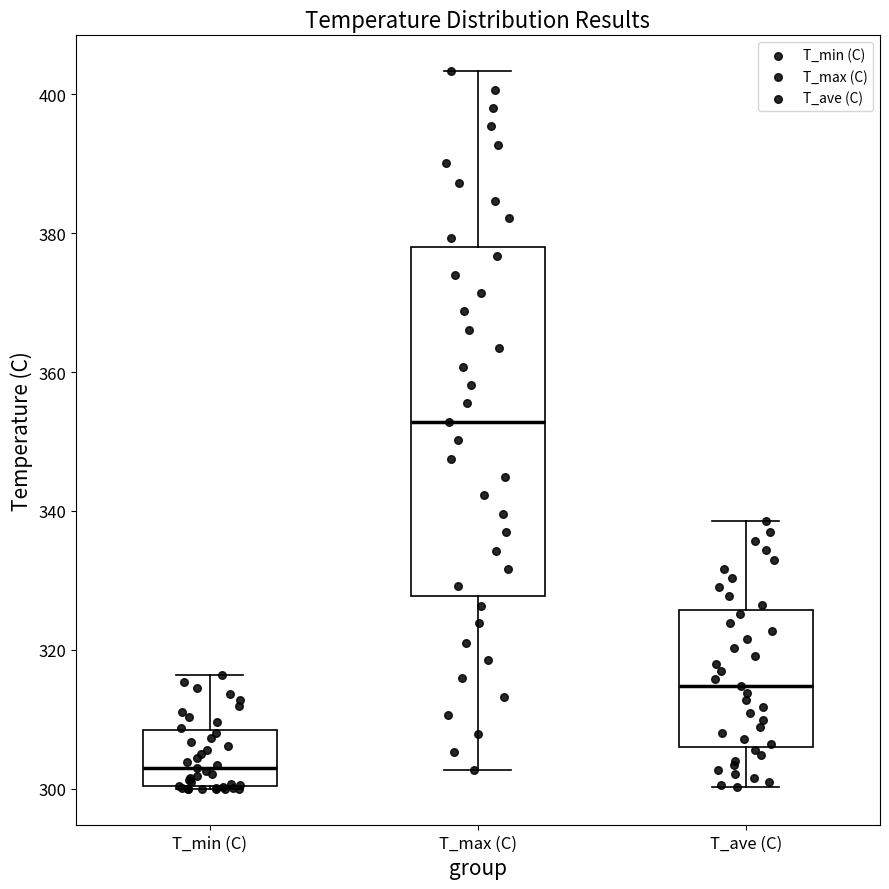

Reading left to right, read every box against the y-axis: the position of its median line, the range the box covers, and the ends of its whiskers. The values are not printed on the chart, so give them approximately, as read against the axis.

T_min (C): median 302, box 300 to 308, whiskers 300 to 316
T_max (C): median 352, box 328 to 378, whiskers 302 to 404
T_ave (C): median 314, box 306 to 326, whiskers 300 to 338